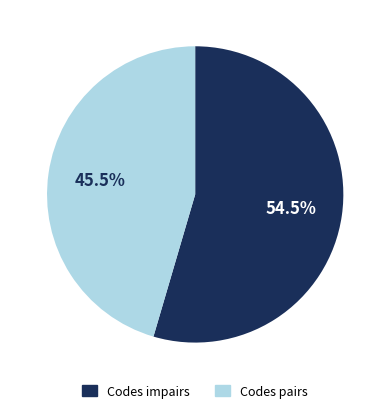

Is there any slice that represents more than half of the pie?

Yes